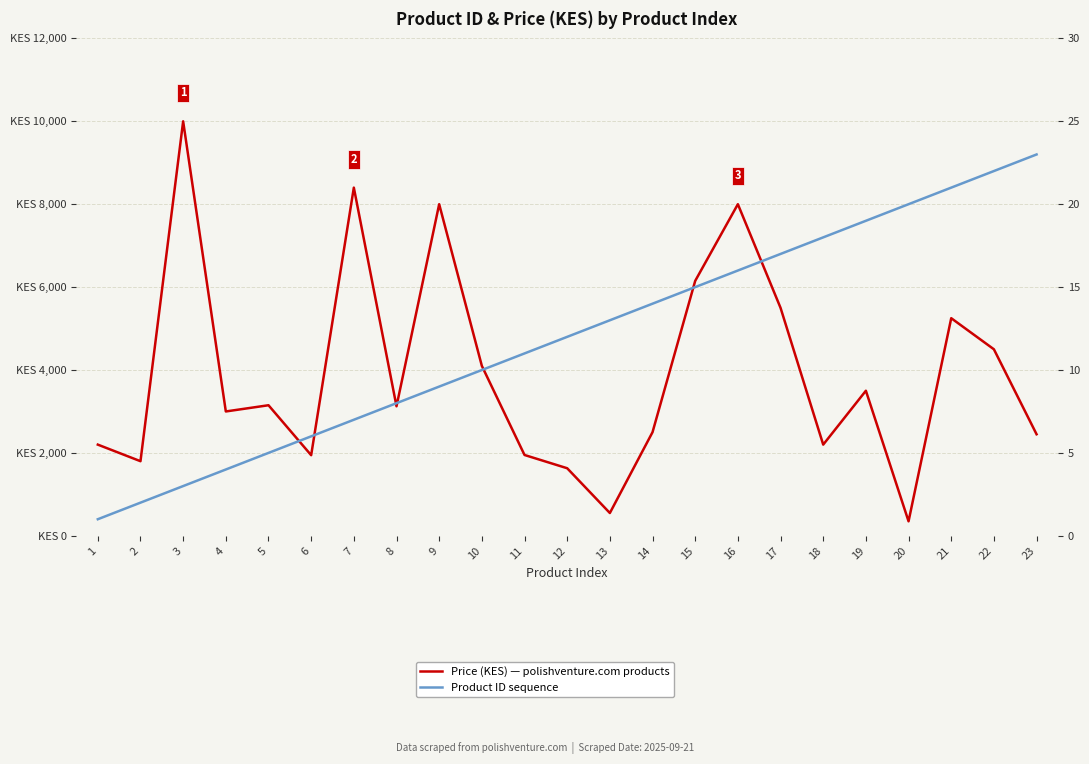

True or false: Price (KES) and Product ID cross at least once.

False